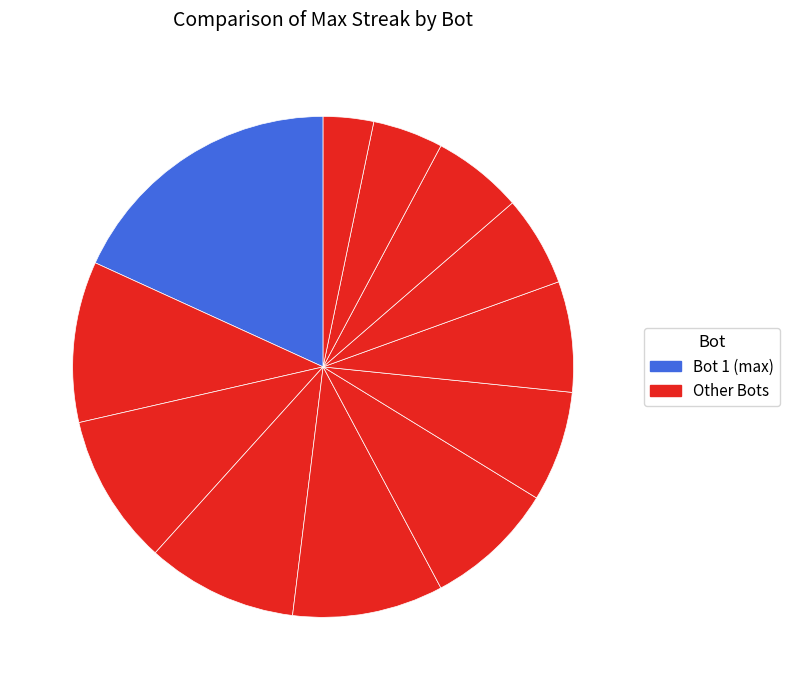

To the nearest percent, what is the difference between the largest and smallest slice percentages?

15%